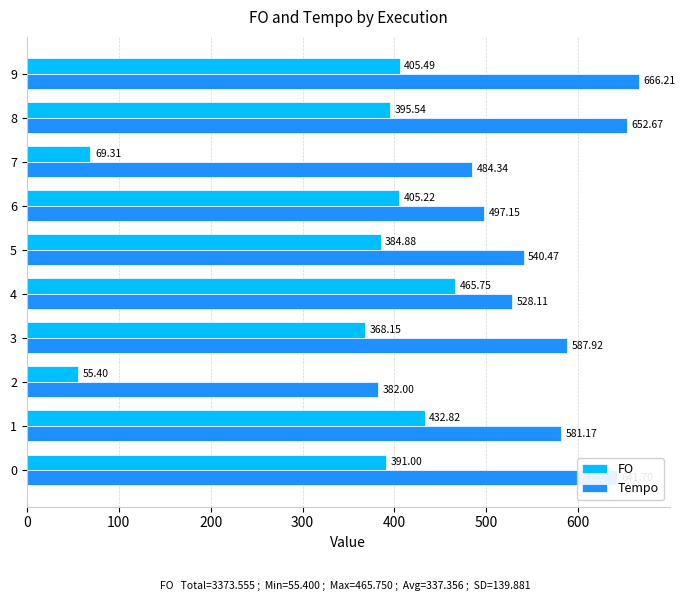

How many data points in Tempo are less than 581?

5